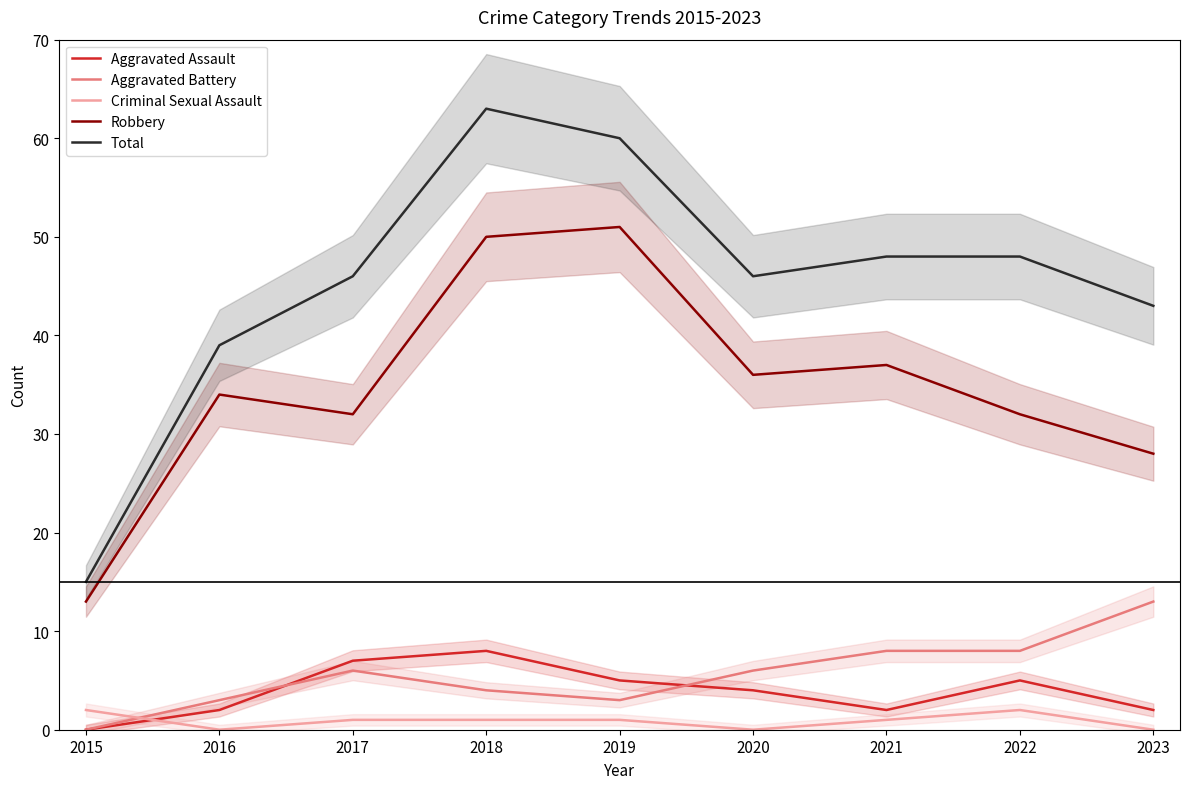

What is the highest value of the Aggravated Assault series?

8